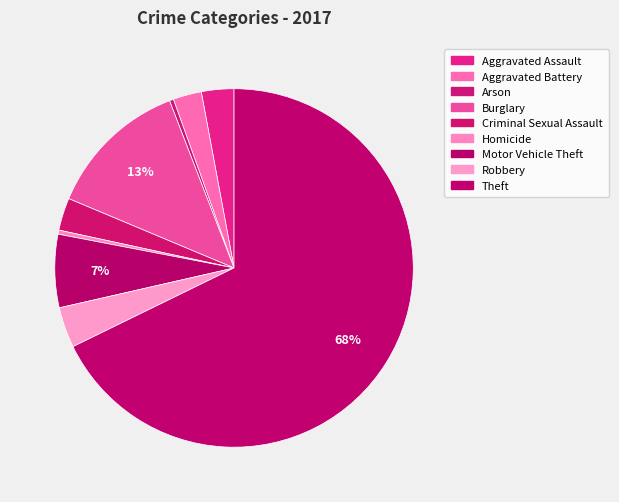

The Theft slice represents 73% of the pie. True or false?

False